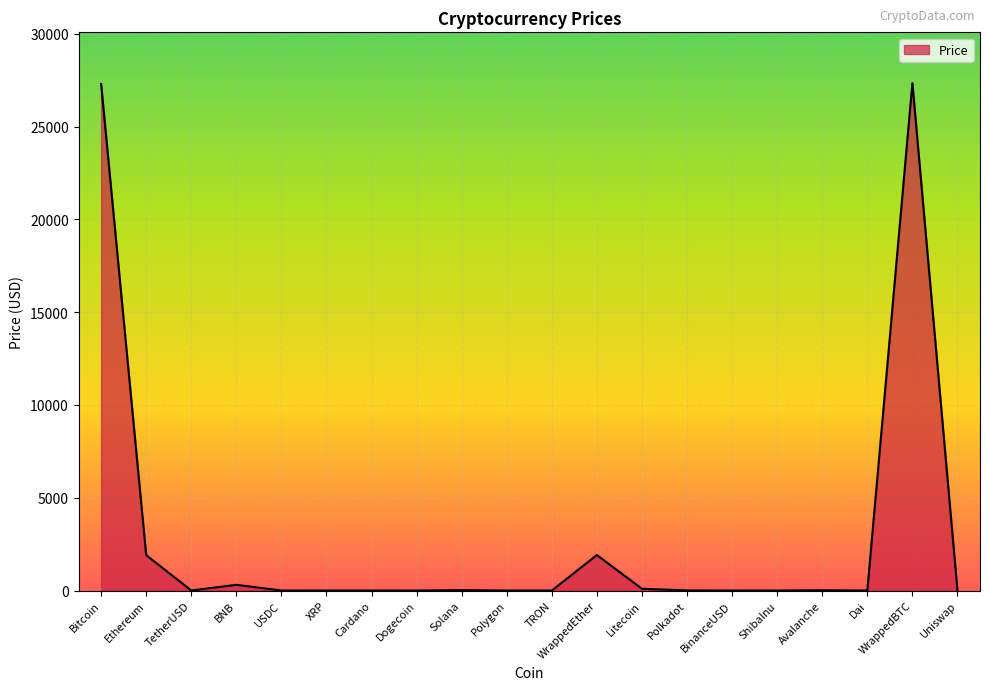

What position from the right is WrappedEther?

9